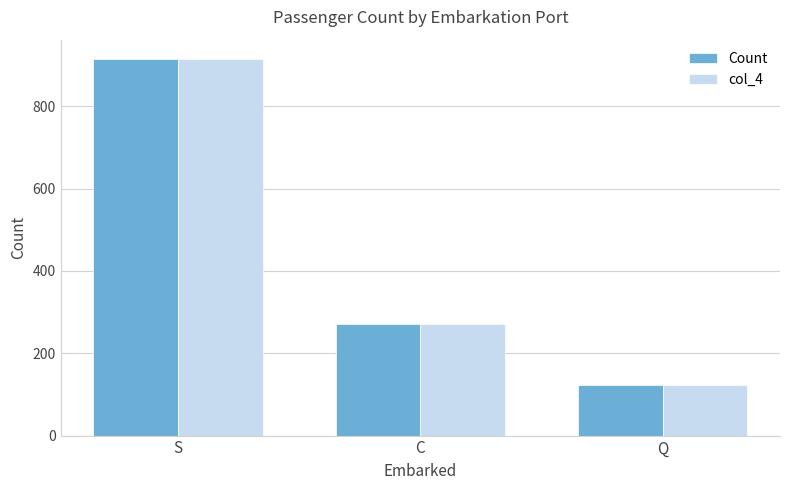

What is the total value across all series at S?

1830